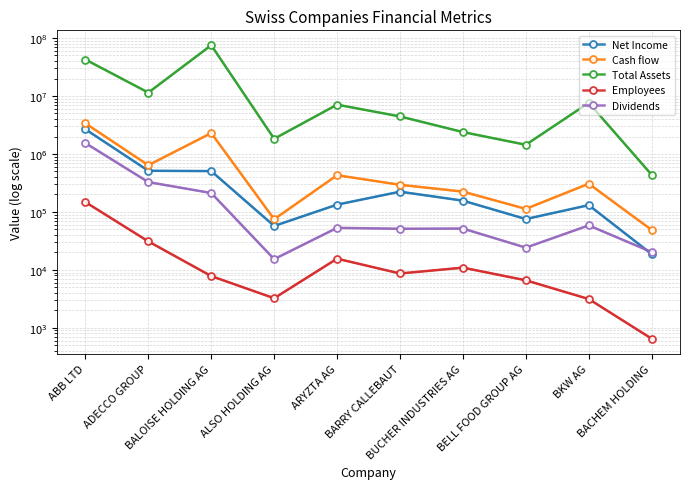

The Net Income series shows 247859 at ADECCO GROUP. True or false?

False